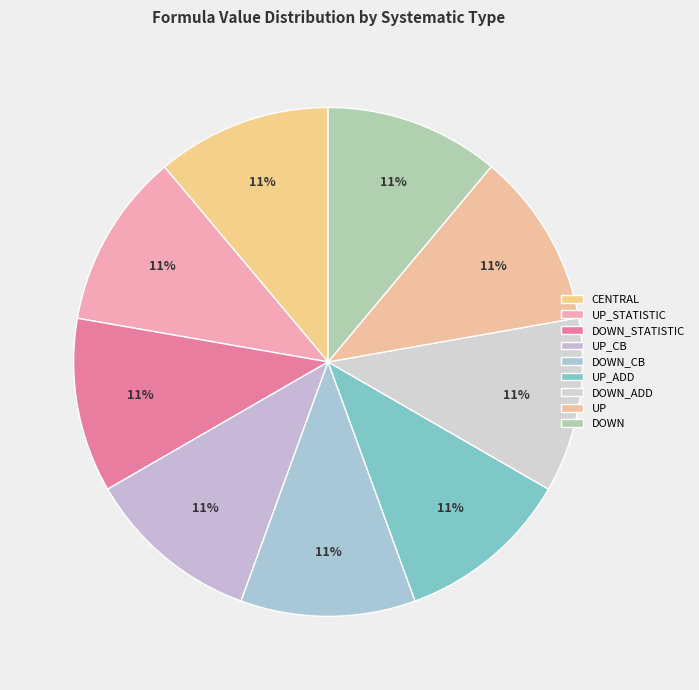

Does any single category account for the majority?

No